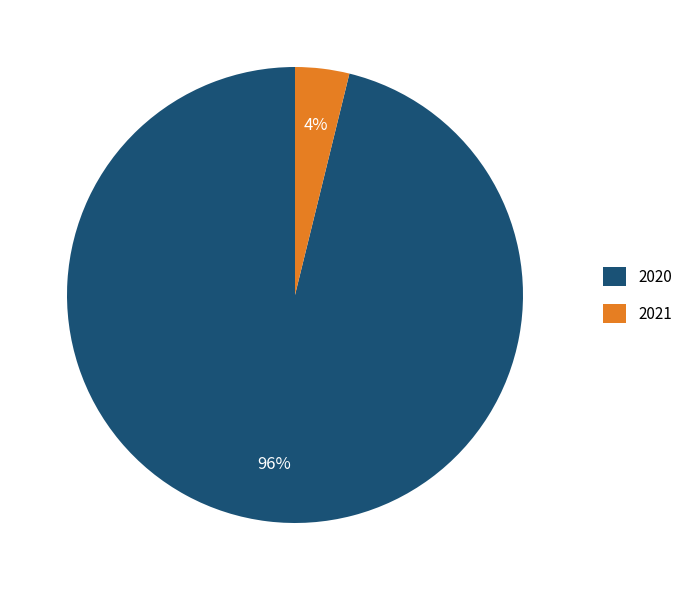

Is 2021 the majority of the pie?

No